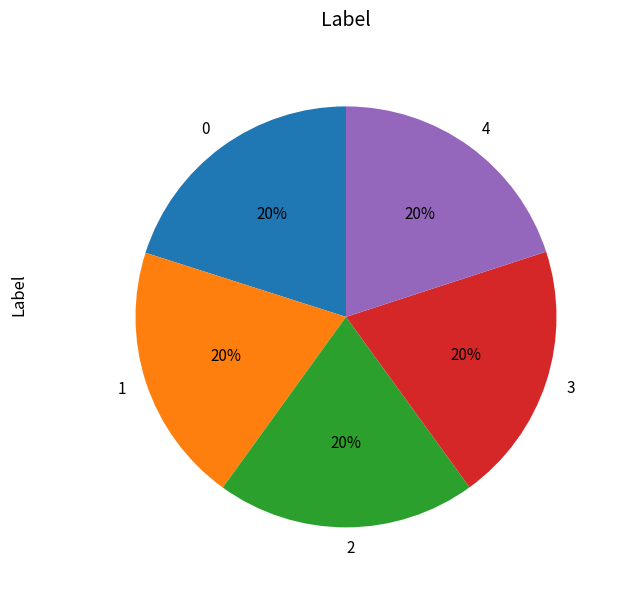

Does 3 account for over 50% of the chart?

No